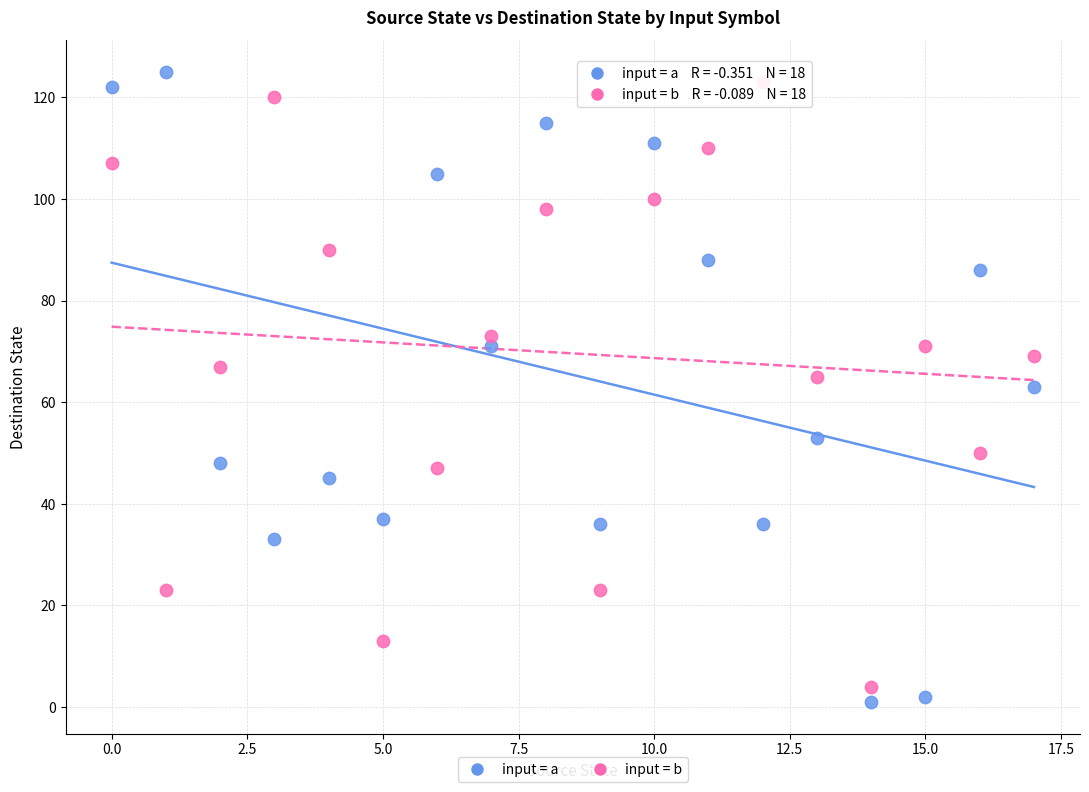

Across all data points, what is the range of Y values (max minus min)?

124